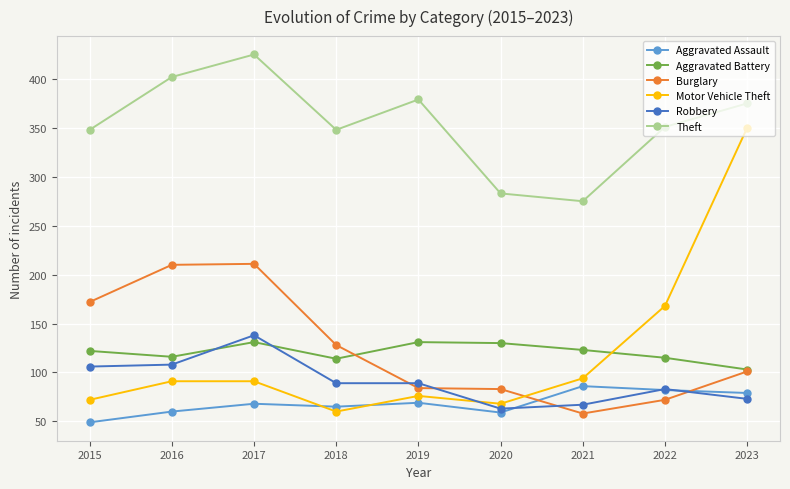

Count the number of data series in this chart.

6